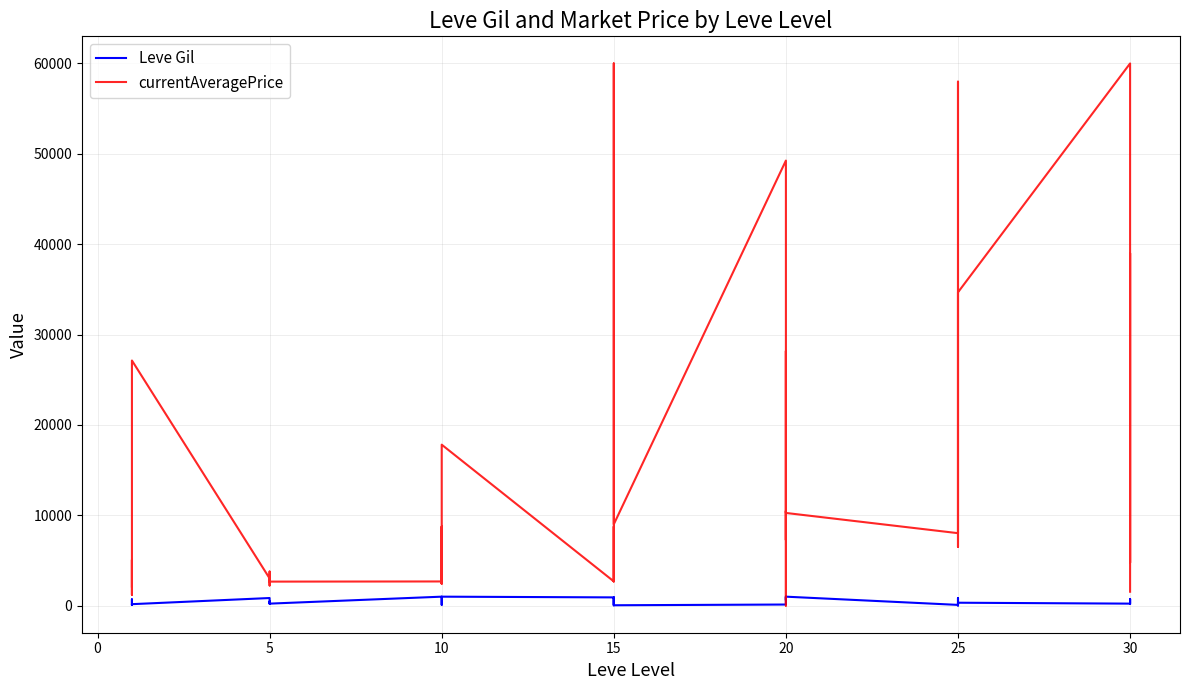

Is it true that Leve Gil equals 80.0 at 30?

True